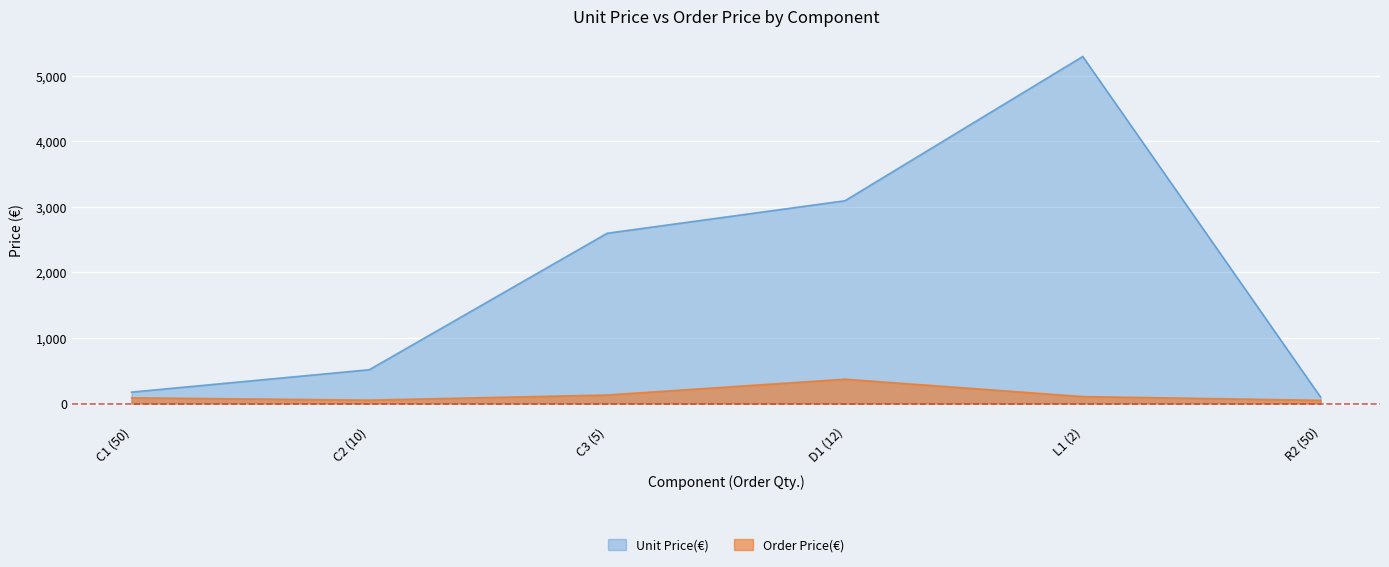

Is it true that Order Price(€) equals 25 at C1 (50)?

False